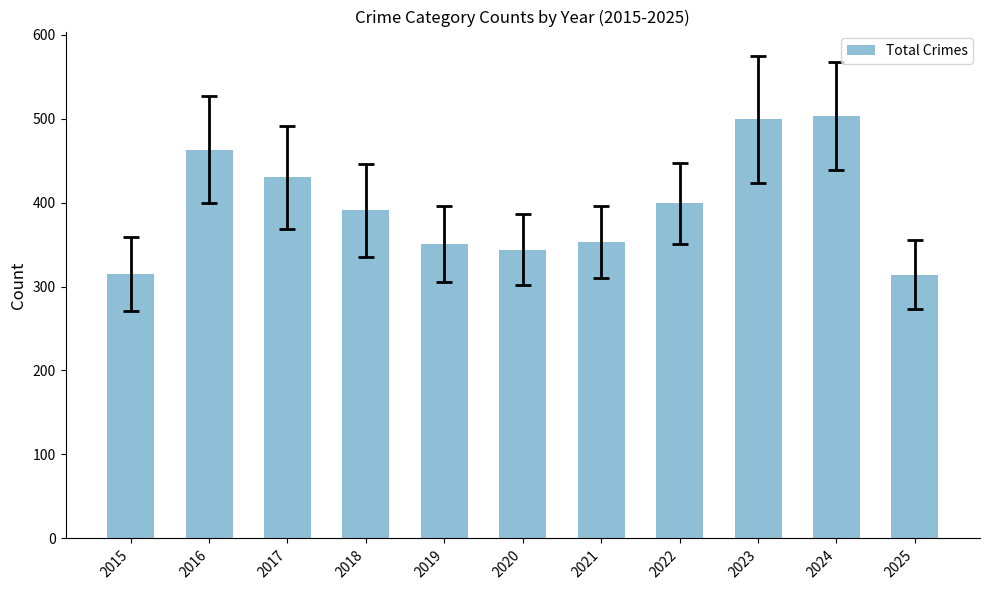

Are the bars grouped side by side (vs. stacked)?

No